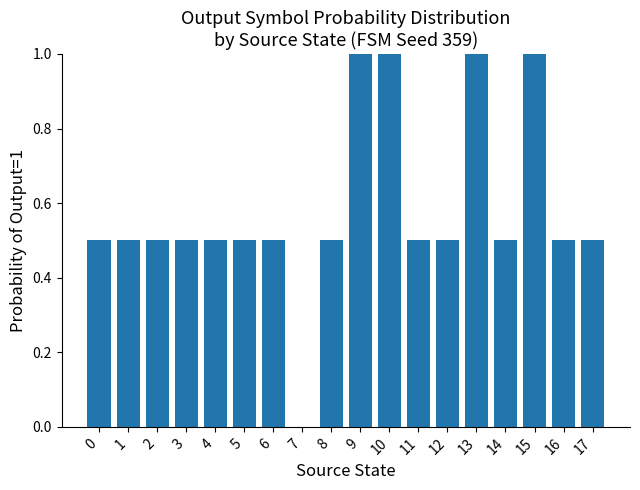

The chart shows a value of 1.4 at 13. True or false?

False